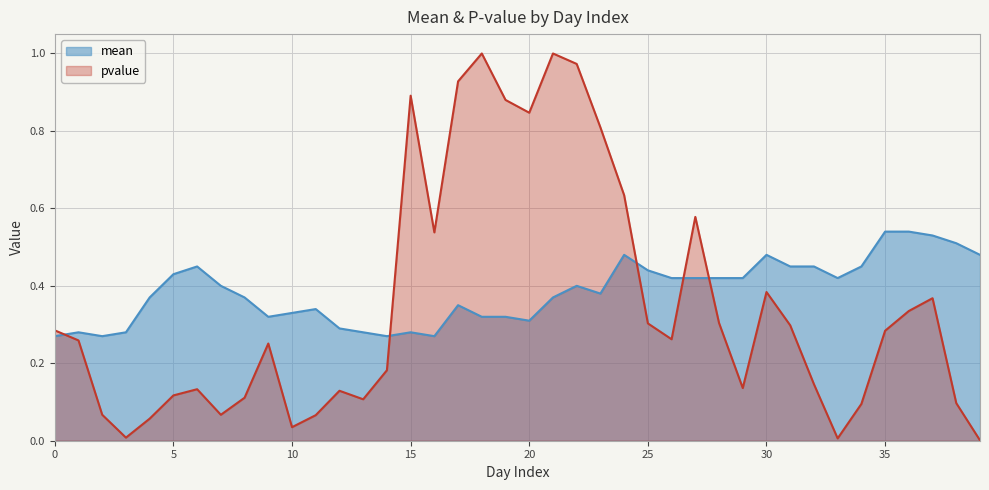

Reading right to left, extract all data points from this chart.

mean: 0.5	0.5	0.5	0.5	0.5	0.5	0.4	0.5	0.5	0.5	0.4	0.4	0.4	0.4	0.4	0.5	0.4	0.4	0.4	0.3	0.3	0.3	0.3	0.3	0.3	0.3	0.3	0.3	0.3	0.3	0.3	0.4	0.4	0.5	0.4	0.4	0.3	0.3	0.3	0.3
pvalue: 0.0	0.1	0.4	0.3	0.3	0.1	0.0	0.1	0.3	0.4	0.1	0.3	0.6	0.3	0.3	0.6	0.8	1.0	1.0	0.8	0.9	1.0	0.9	0.5	0.9	0.2	0.1	0.1	0.1	0.0	0.3	0.1	0.1	0.1	0.1	0.1	0.0	0.1	0.3	0.3